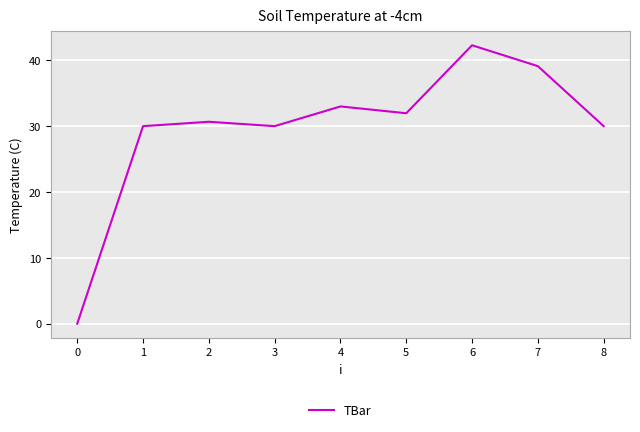

Where is the first local minimum?

3